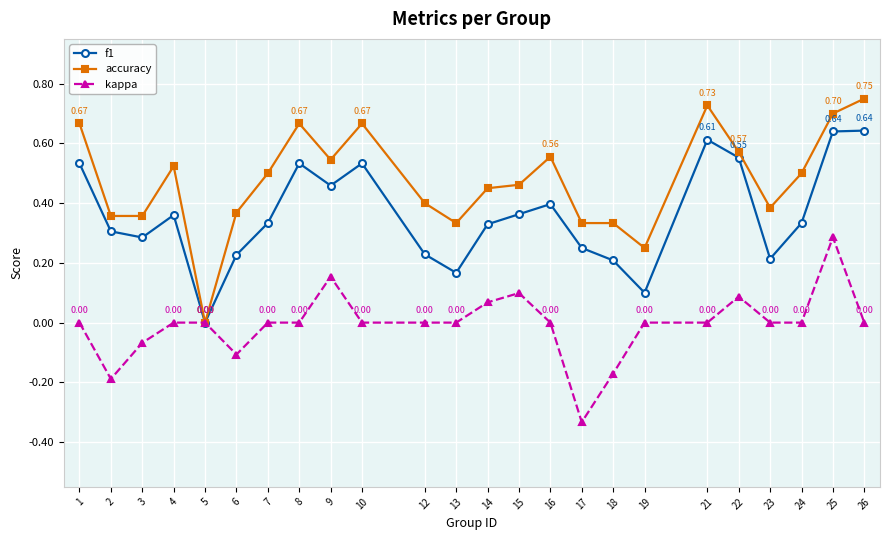

Is the value of accuracy at 18 greater than the value of kappa at 4?

Yes